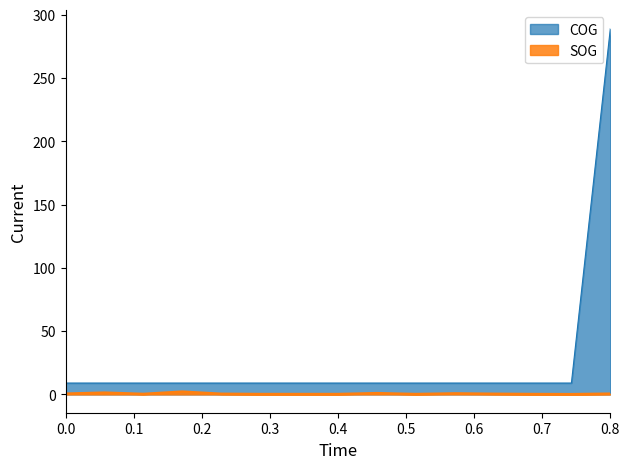

Which series has the widest spread of values?

COG